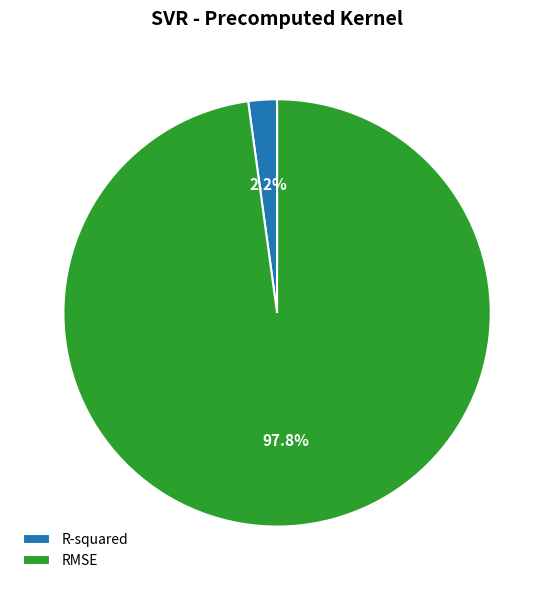

Count the number of slices in the pie.

2